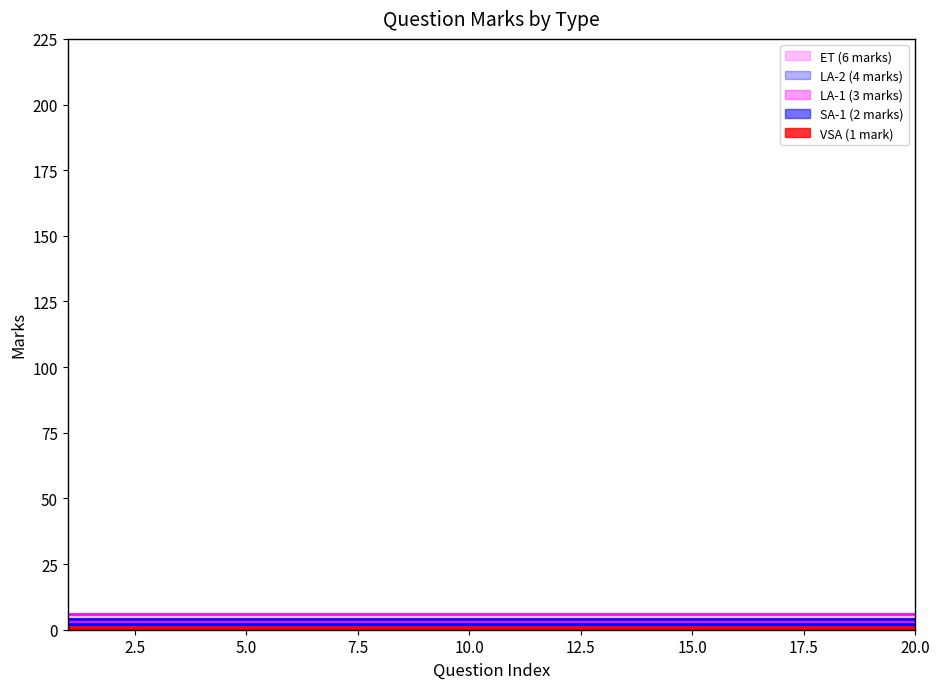

True or false: LA-1 (3 marks) and LA-2 (4 marks) cross at least once.

False